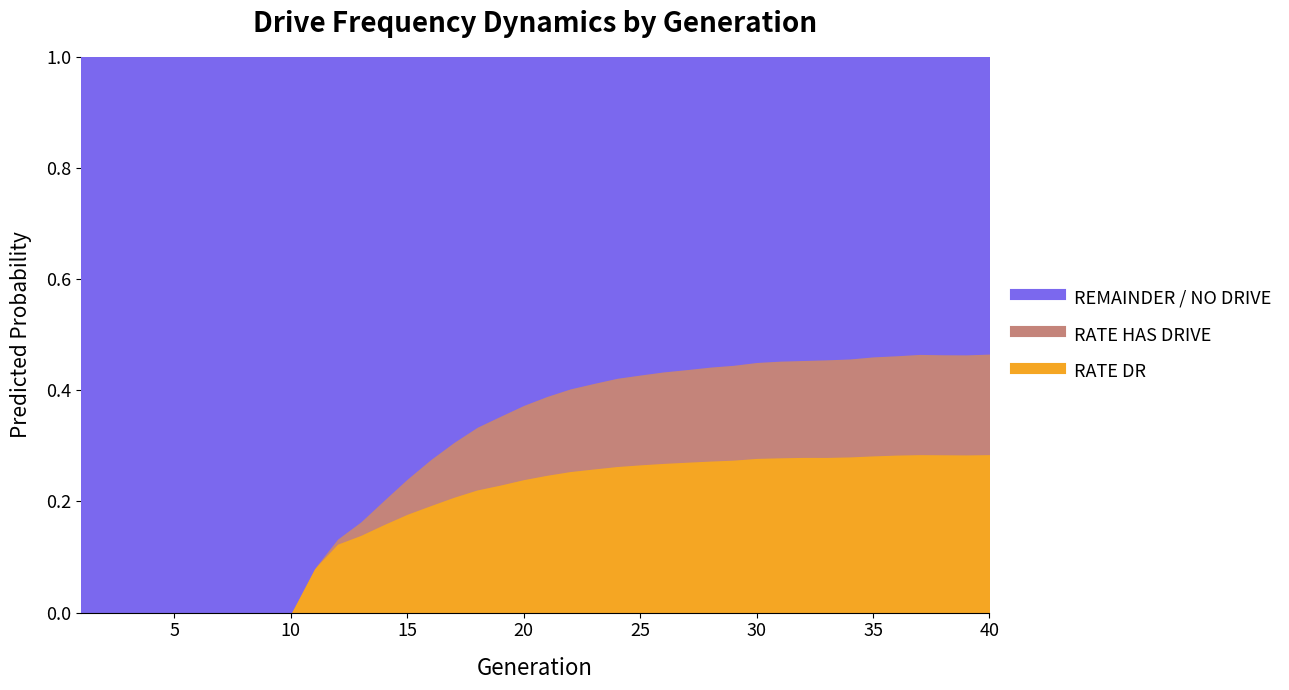

What are all the series names shown in the legend?

rate_dr, rate_has_drive, remainder